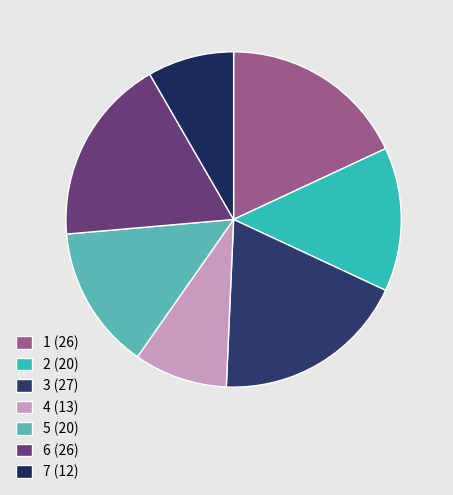

Does 3 account for over 50% of the chart?

No